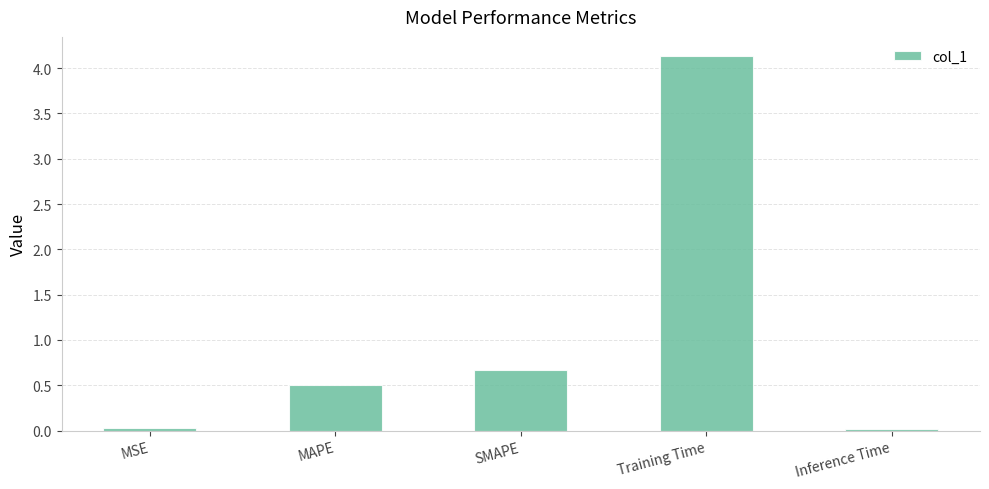

What is the maximum value shown in the chart?

4.1